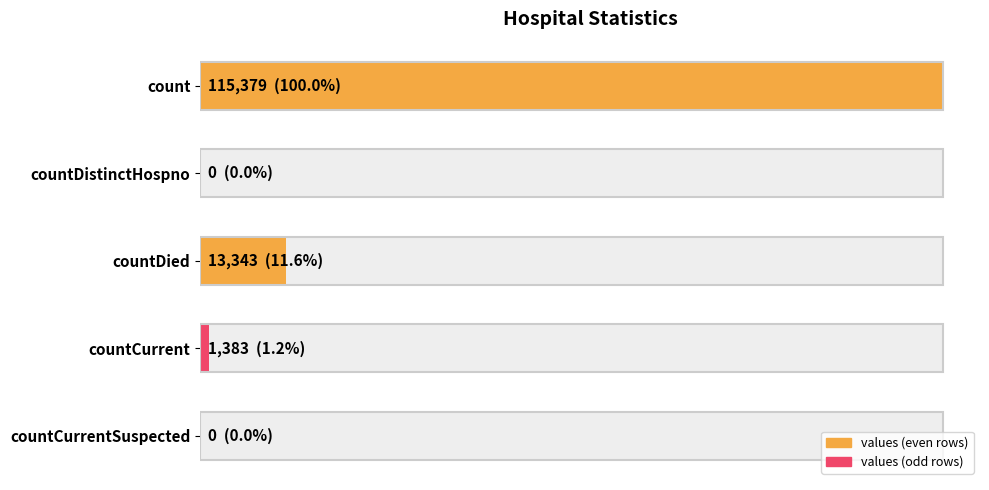

What is the greatest value displayed?

115379